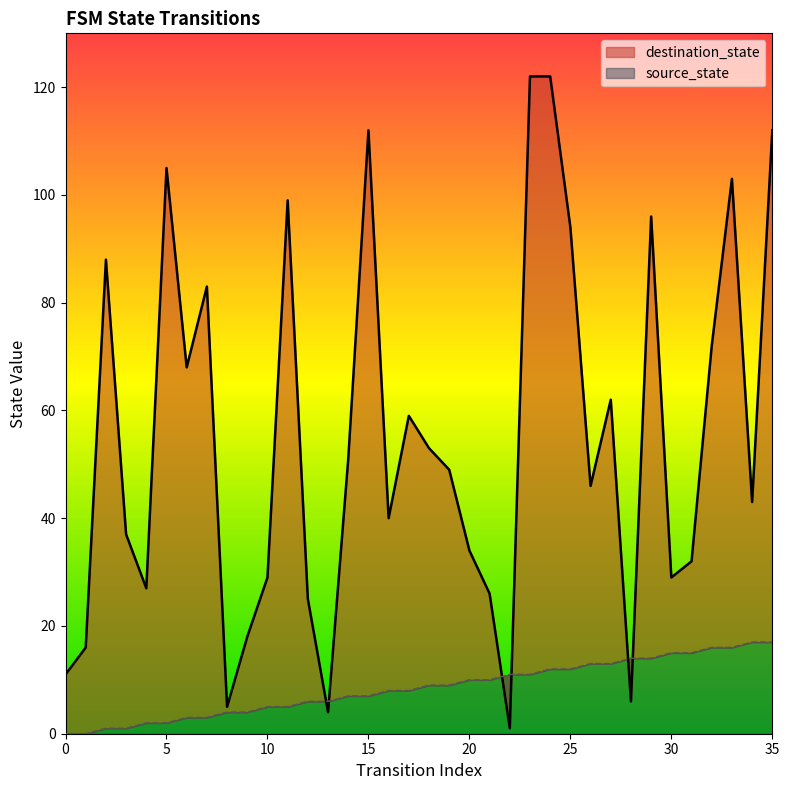

List the labels in order of destination_state value, largest first.

23, 24, 15, 35, 5, 33, 11, 29, 25, 2, 7, 32, 6, 27, 17, 18, 14, 19, 26, 34, 16, 3, 20, 31, 10, 30, 4, 21, 12, 9, 1, 0, 28, 8, 13, 22